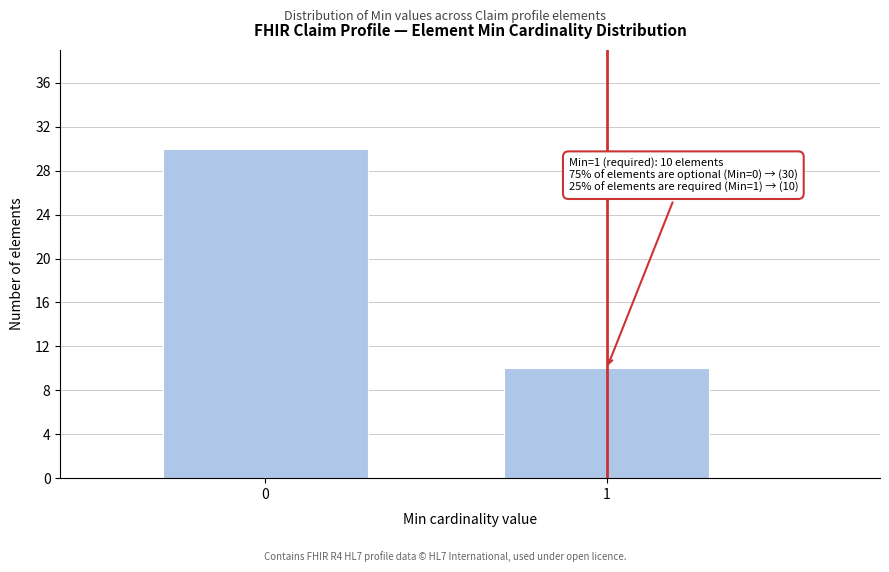

Reading left to right, transcribe all the data shown in this chart.

30	10